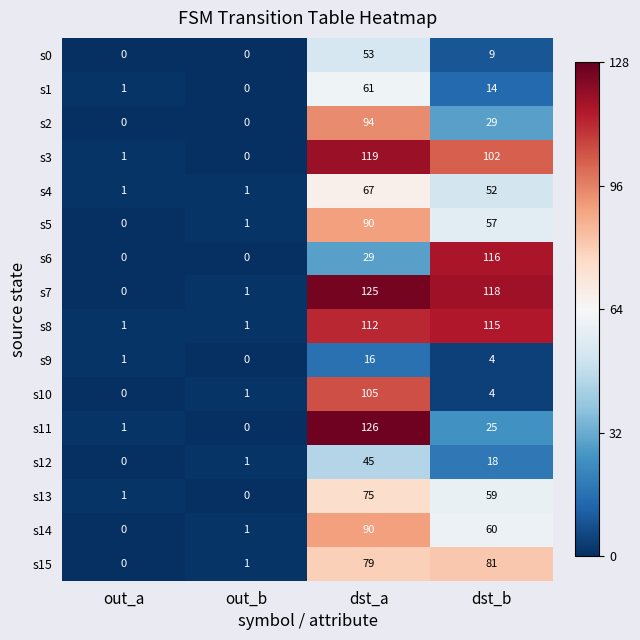

What is the sum of all s1 values?

76